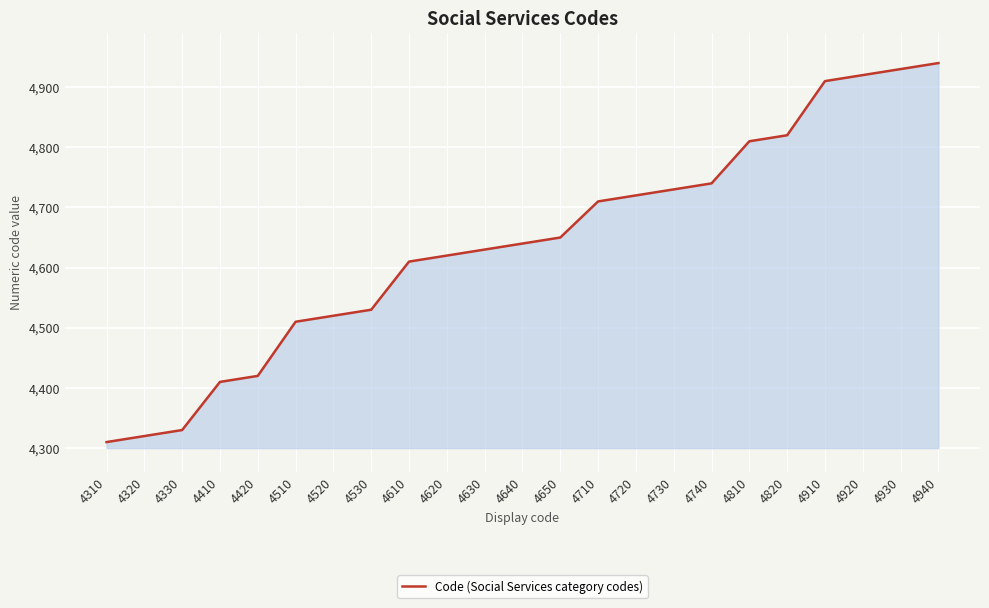

How many values are below 4640?

11